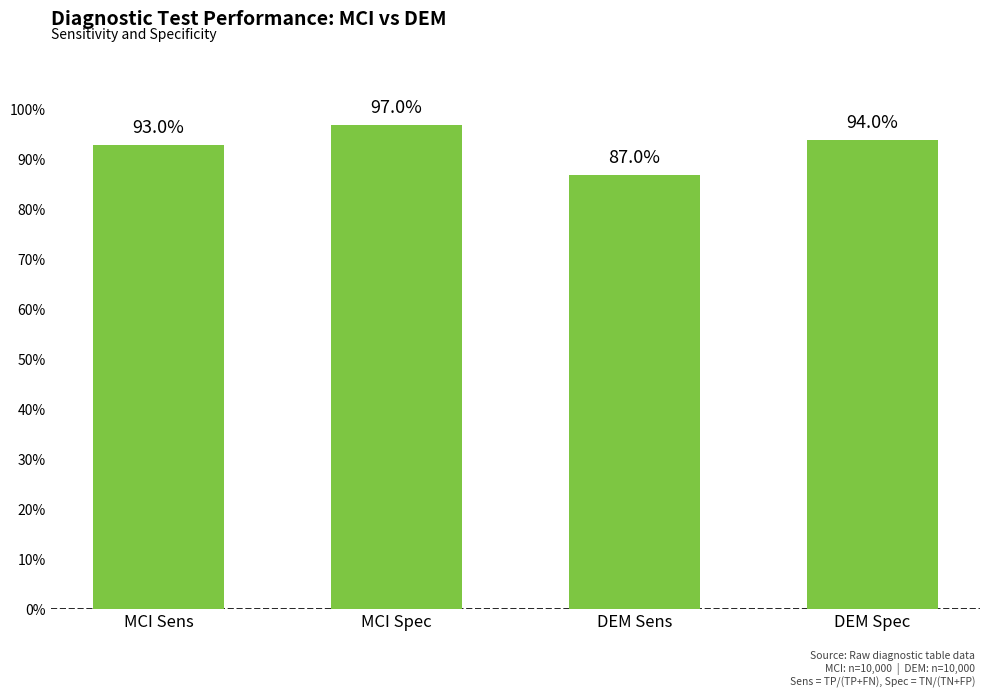

What value does the data have at DEM Spec?

0.9